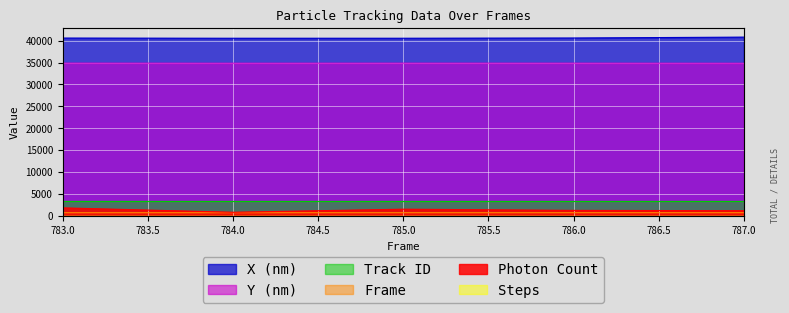

Count the number of categories in the chart.

5